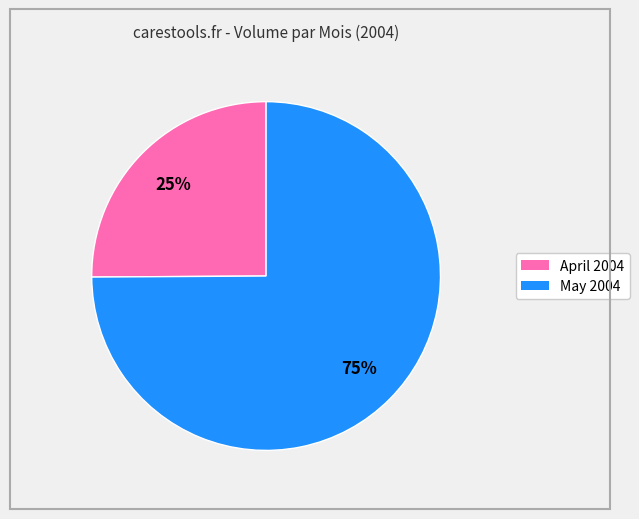

To the nearest percent, what is the average slice percentage?

50%